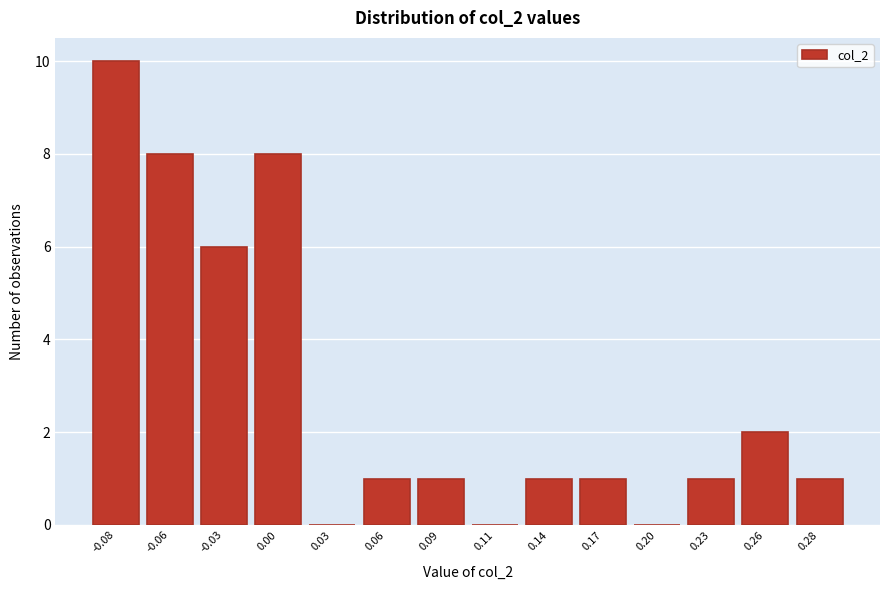

Reading left to right, list all the values displayed in this chart.

-0.08=10	-0.06=8	-0.03=6	0.00=8	0.03=0	0.06=1	0.09=1	0.11=0	0.14=1	0.17=1	0.20=0	0.23=1	0.26=2	0.28=1